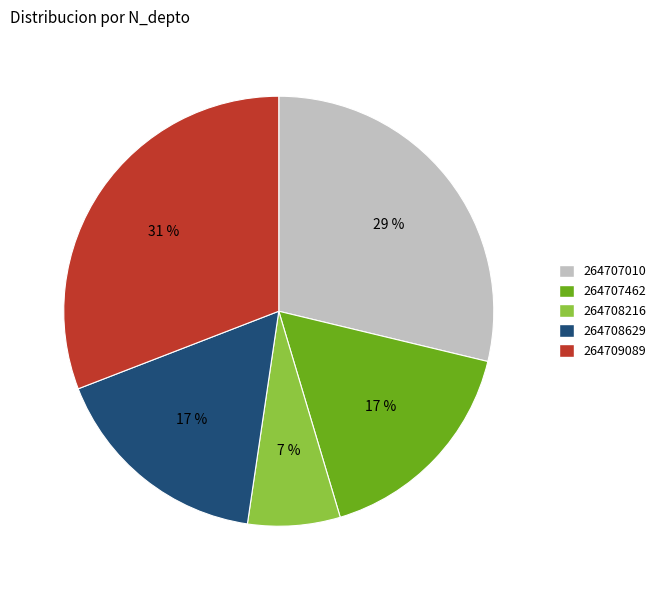

How many slices are in this pie chart?

5